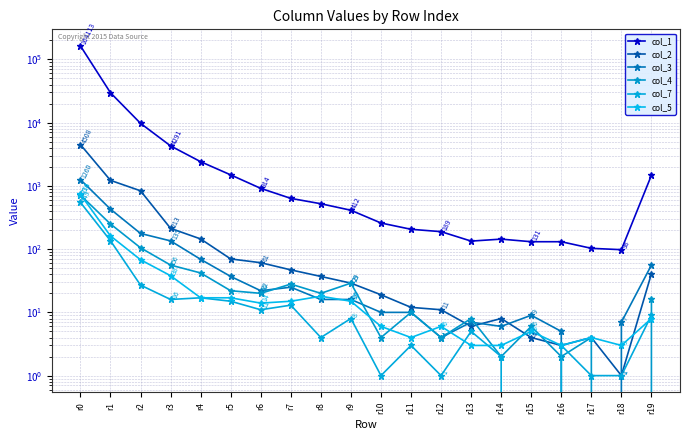

Between which two adjacent categories do col_3 and col_2 first intersect?

r12 and r13